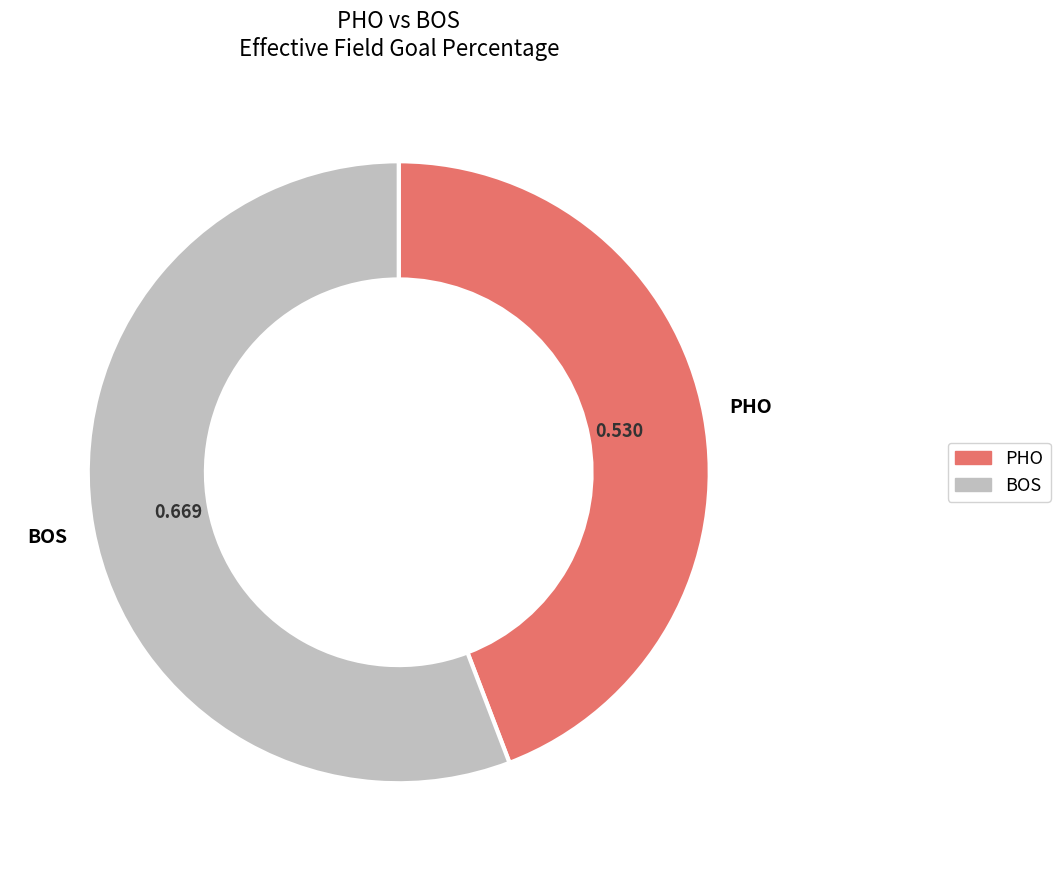

What is the largest slice in the pie chart?

BOS